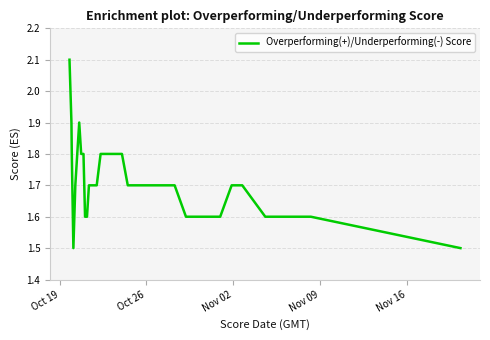

What is the greatest value displayed?

2.1